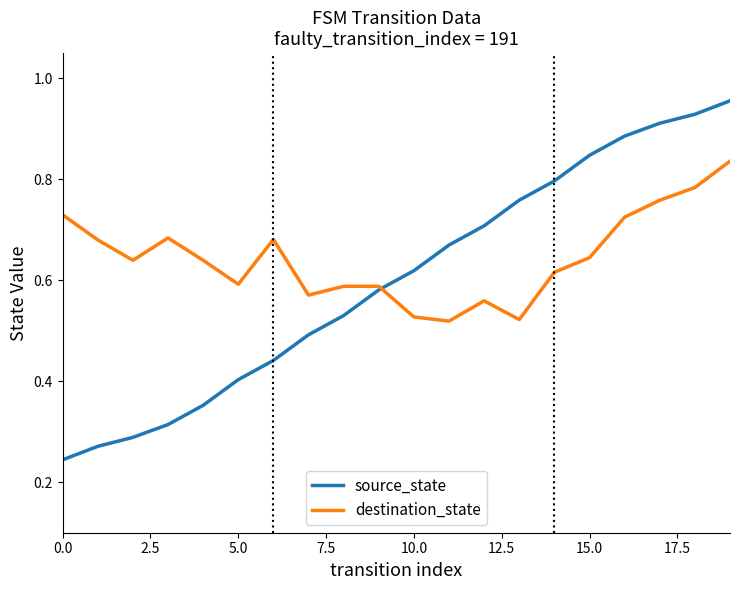

Which series has the largest total across all categories?

destination_state